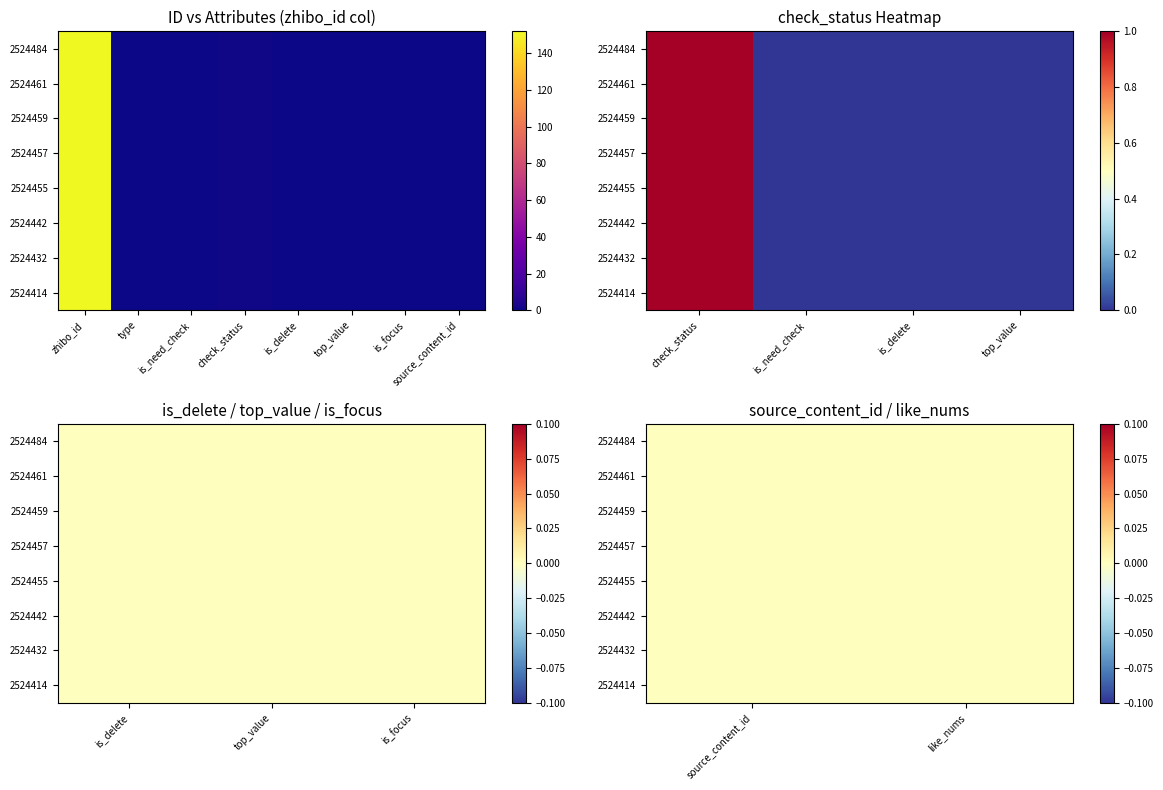

The 2524484 series shows 96 at top_value. True or false?

False